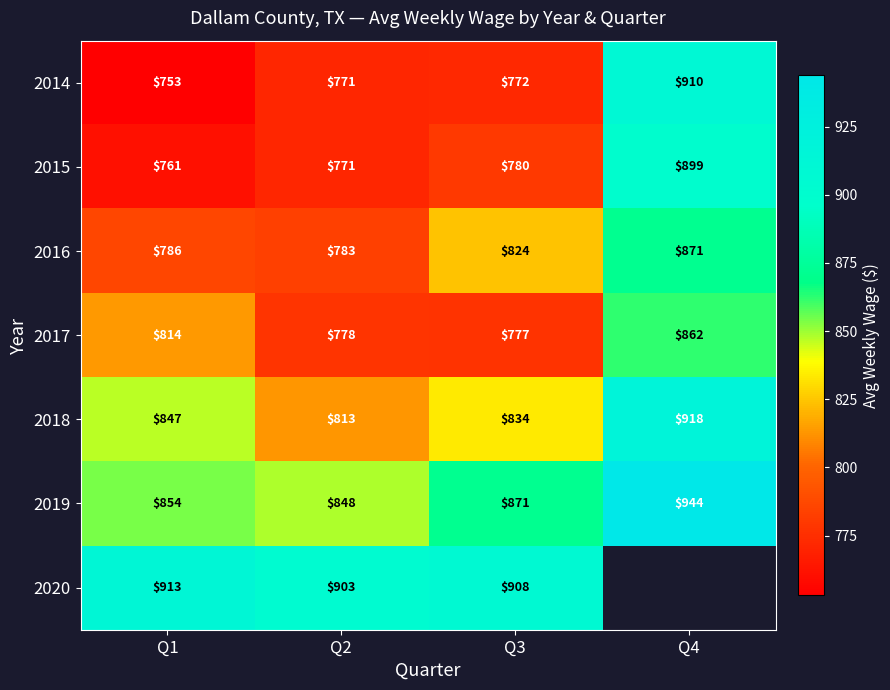

At which category is the sum across all series the highest?

Q3